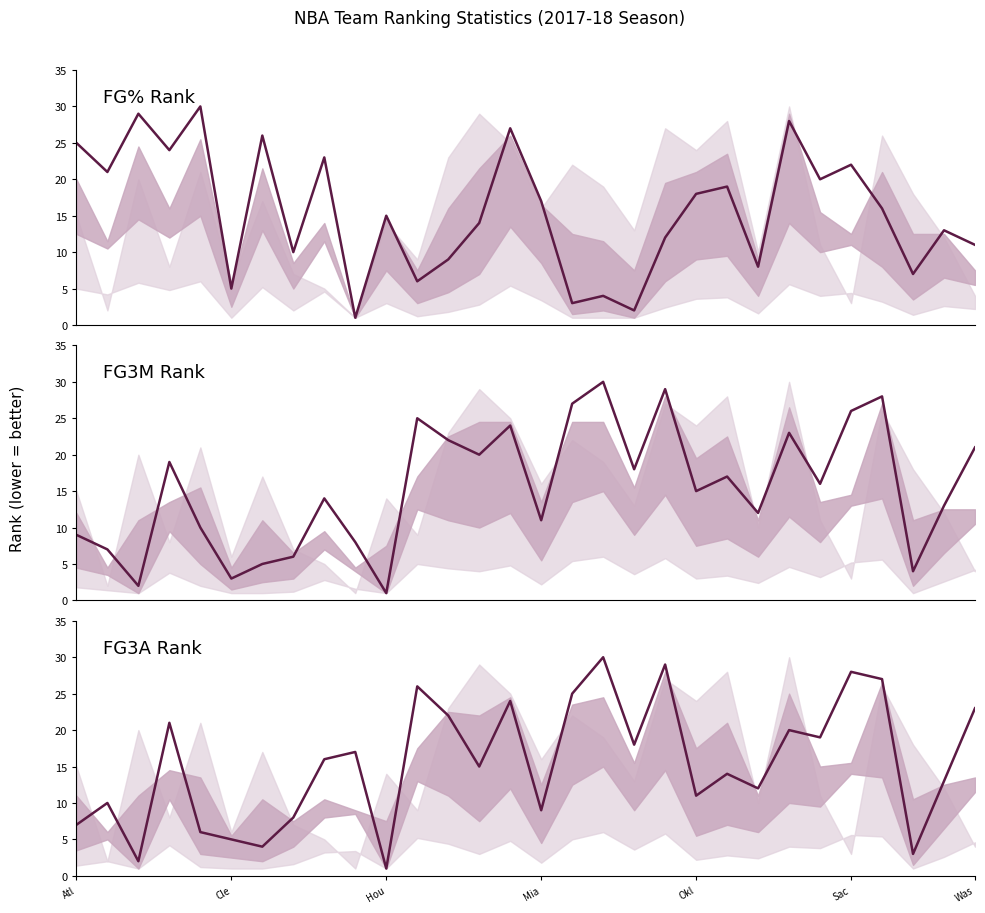

True or false: FG_PCT_RANK and FG3M_RANK cross at least once.

True